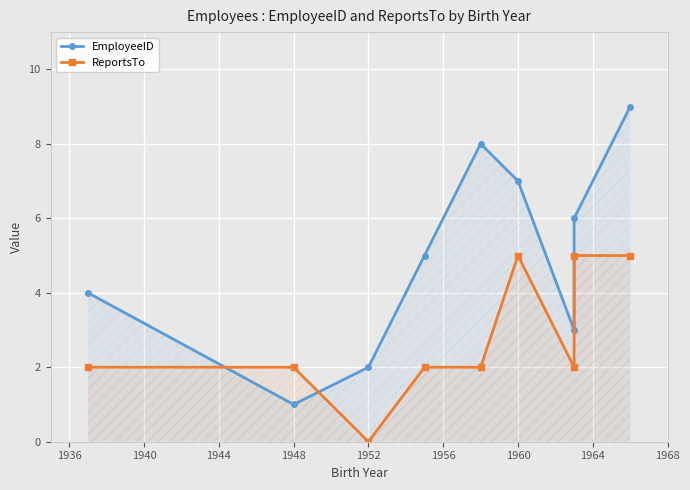

Which series has the widest spread of values?

EmployeeID